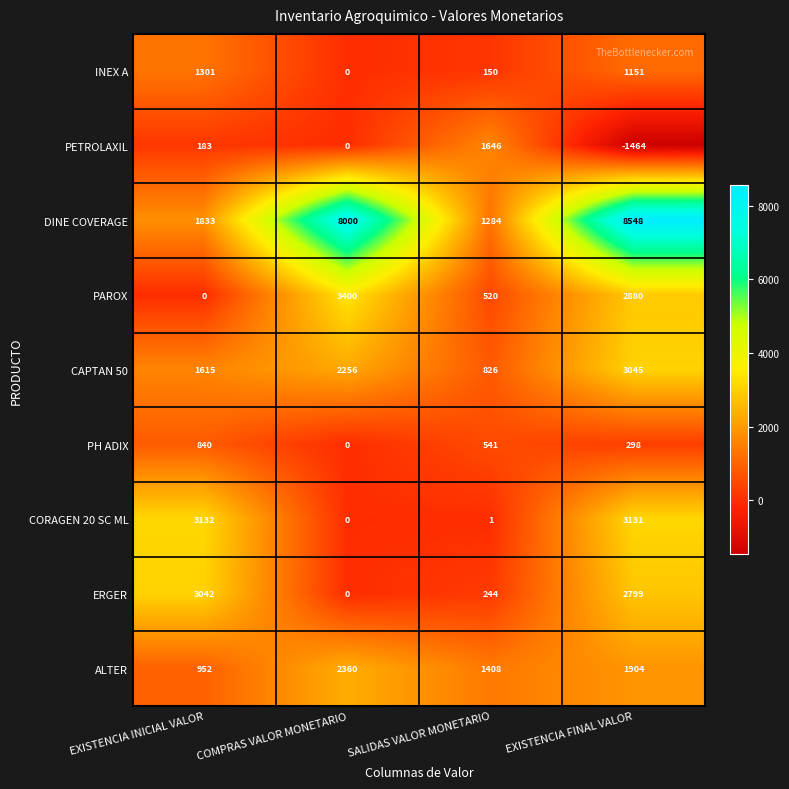

List the series in order of their peak value, lowest first.

PH ADIX, INEX A, PETROLAXIL, ALTER, ERGER, CAPTAN 50, CORAGEN 20 SC ML, PAROX, DINE COVERAGE